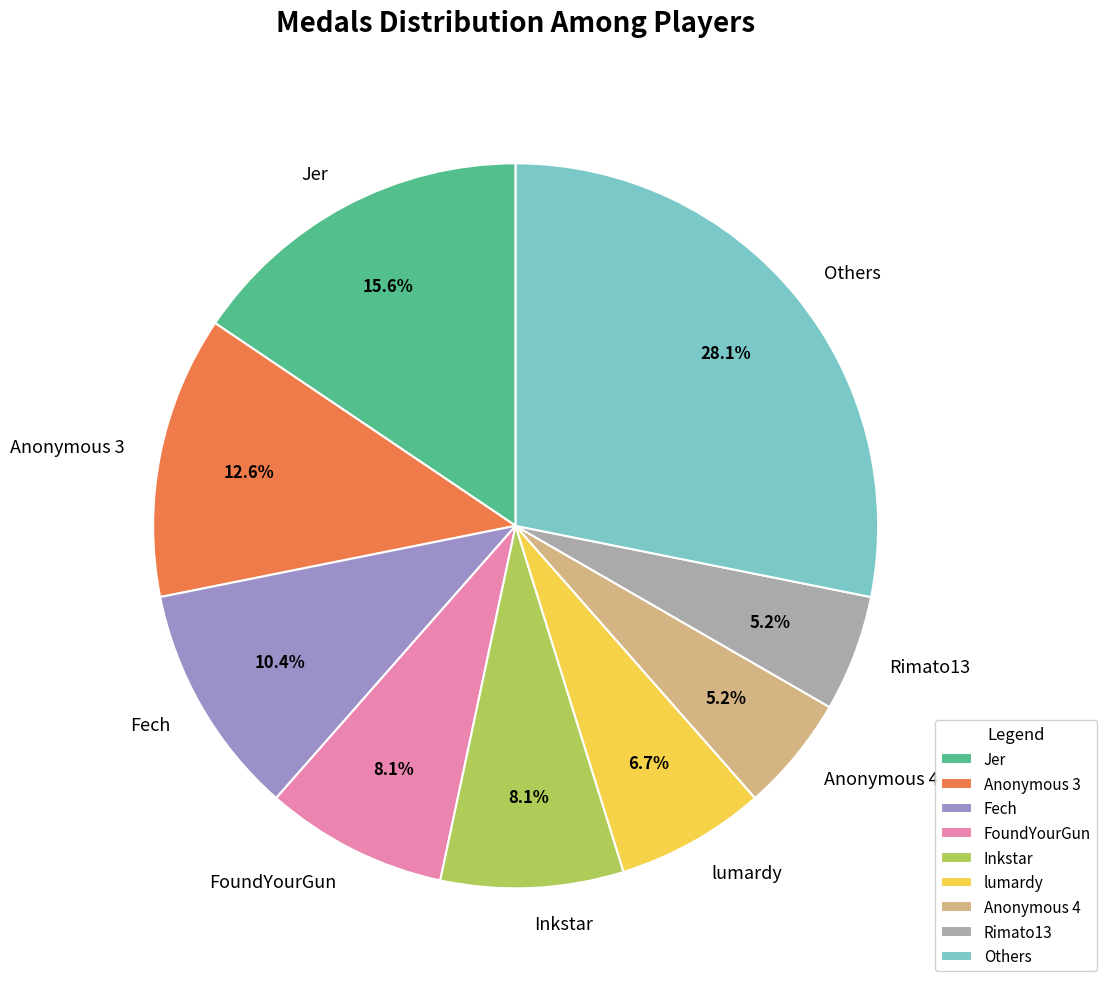

Is there any slice that represents more than half of the pie?

No